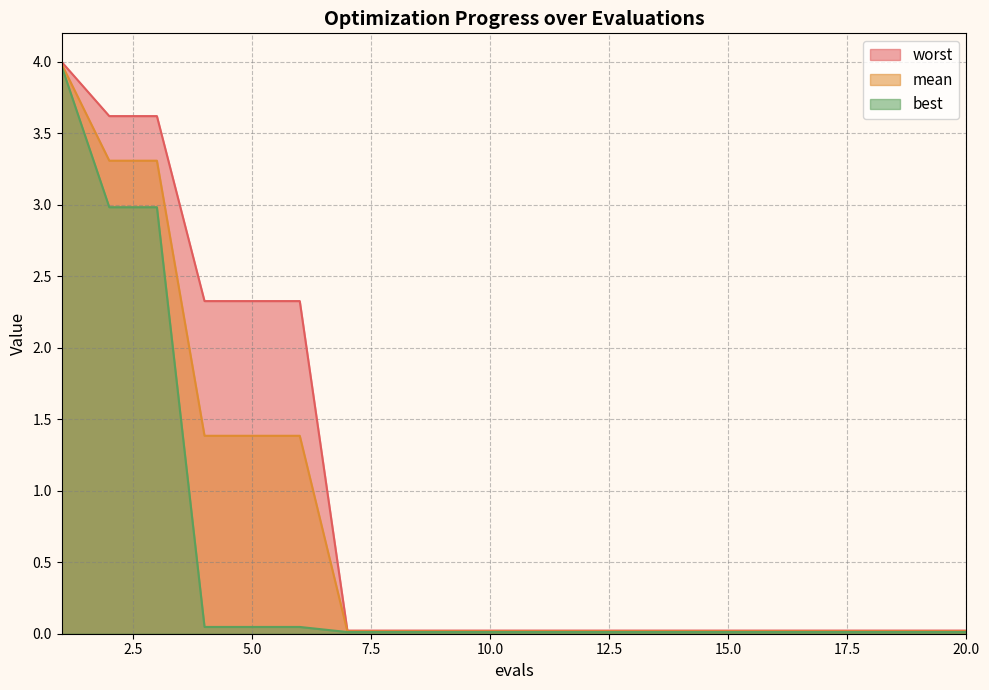

True or false: worst and mean cross at least once.

False